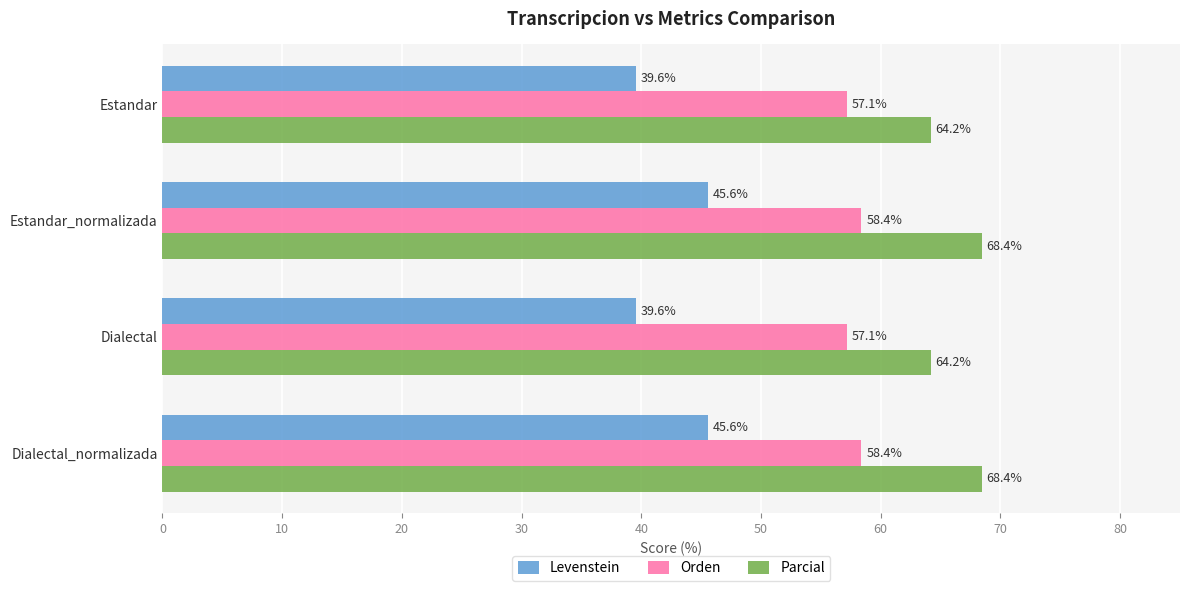

List the series in order of their overall mean, lowest first.

Levenstein, Orden, Parcial